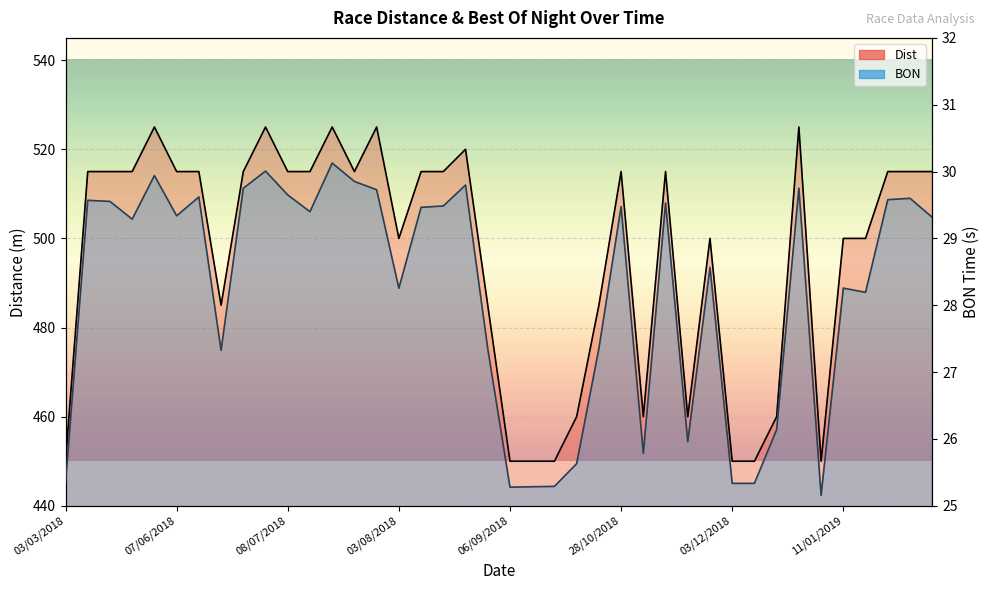

Which series has the largest total across all categories?

Dist